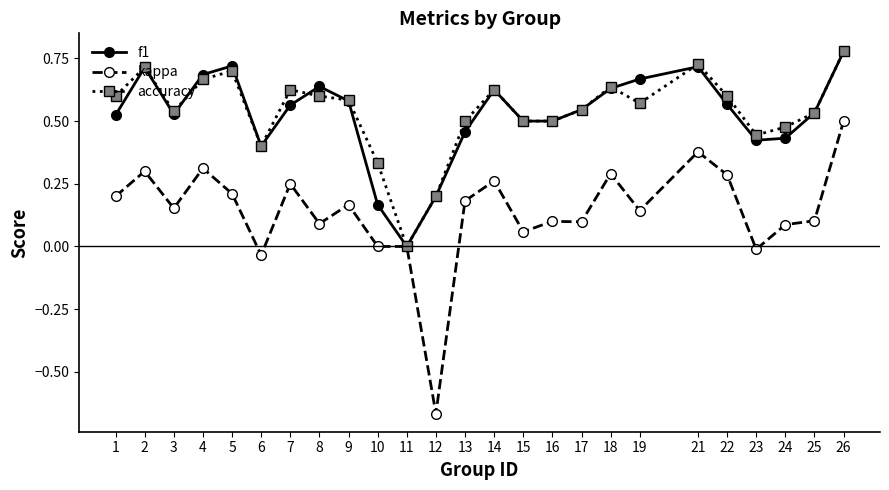

What is the total value across all series at 14?

1.5